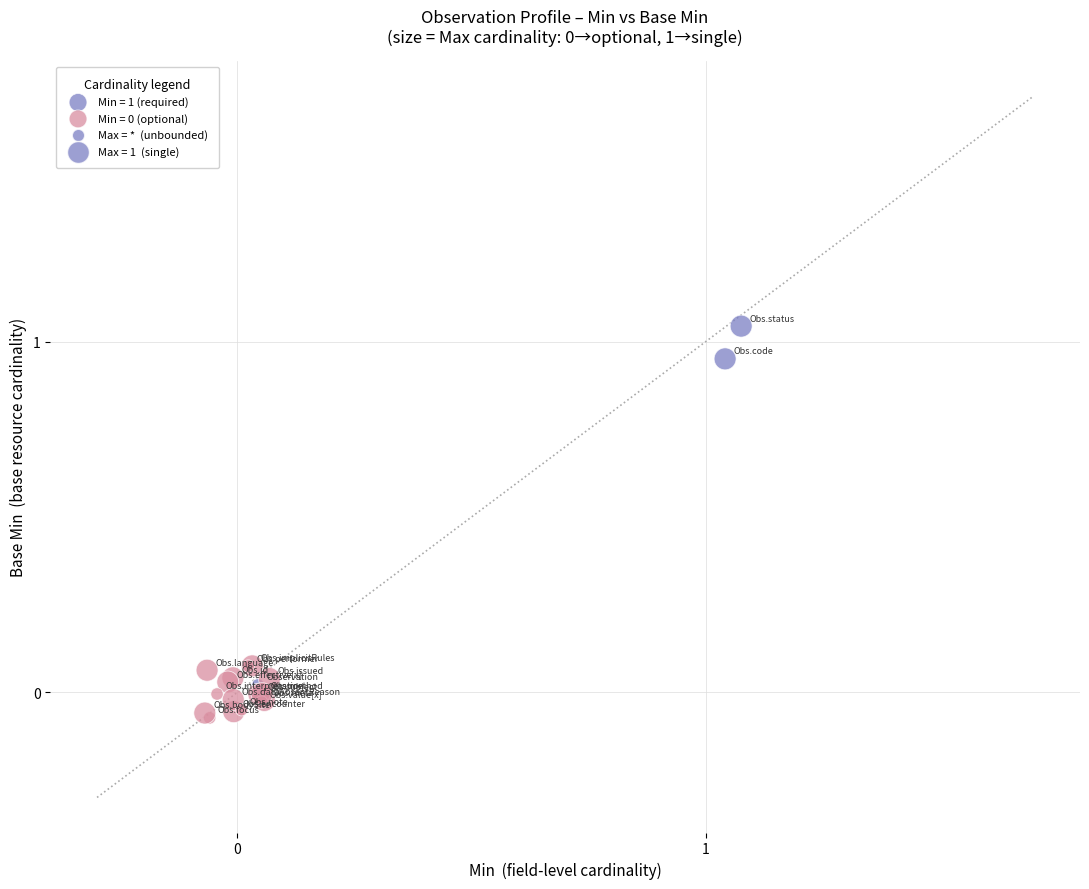

Which series has the widest spread of Y values?

Min = 1 (required)